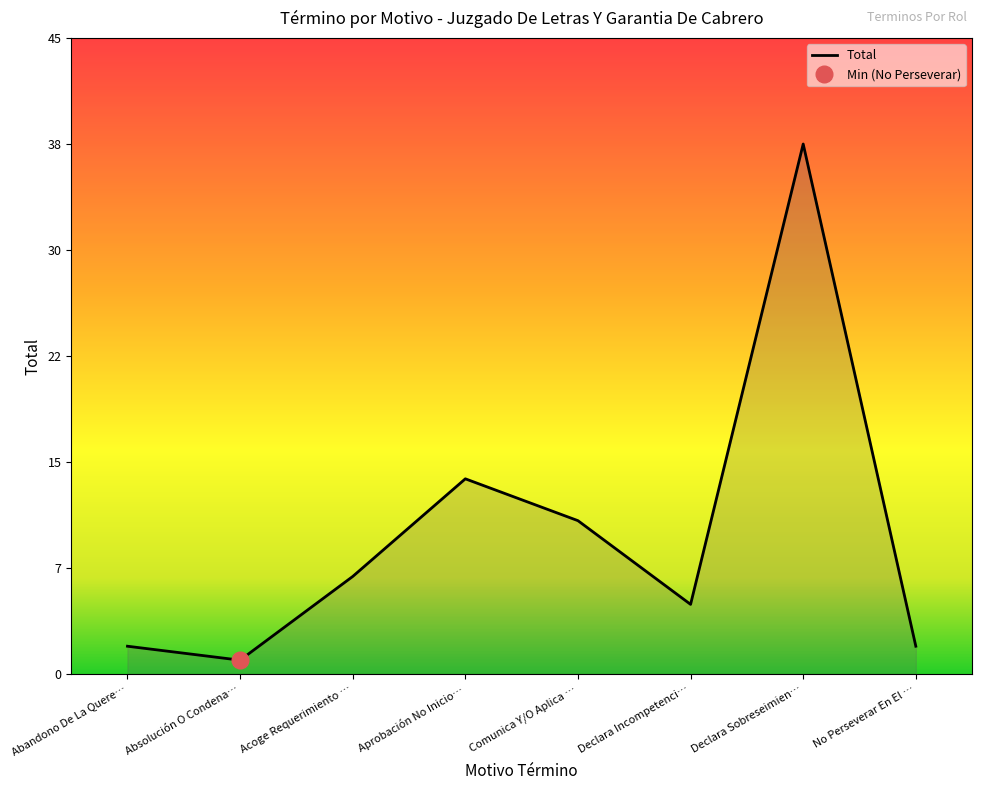

Does the chart have visible grid lines?

No